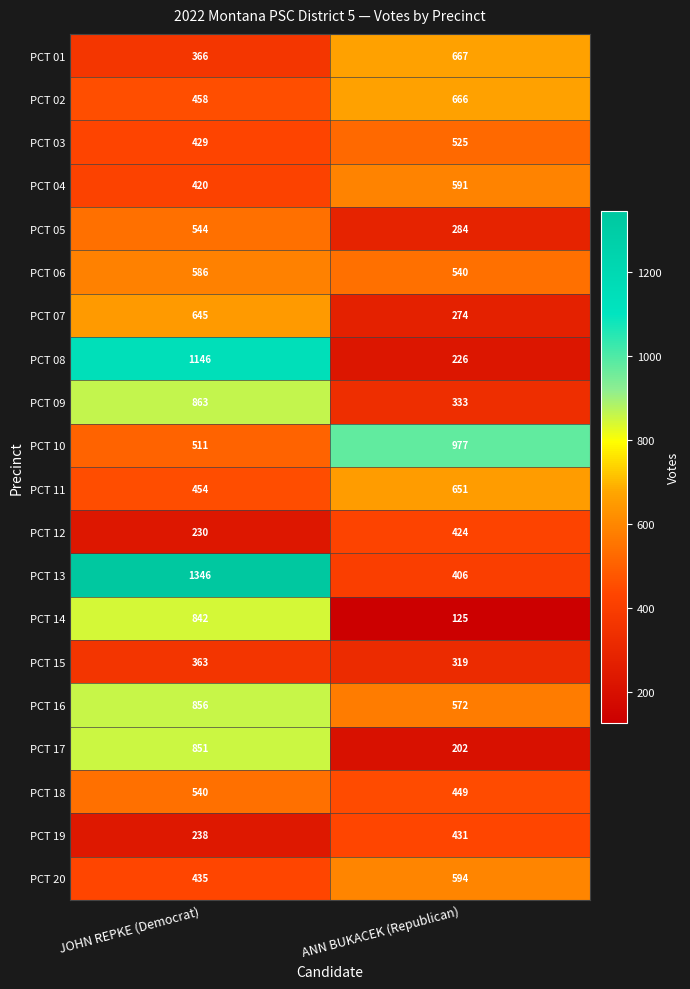

What is the difference between the PCT 15 values at JOHN REPKE (Democrat) and ANN BUKACEK (Republican)?

44